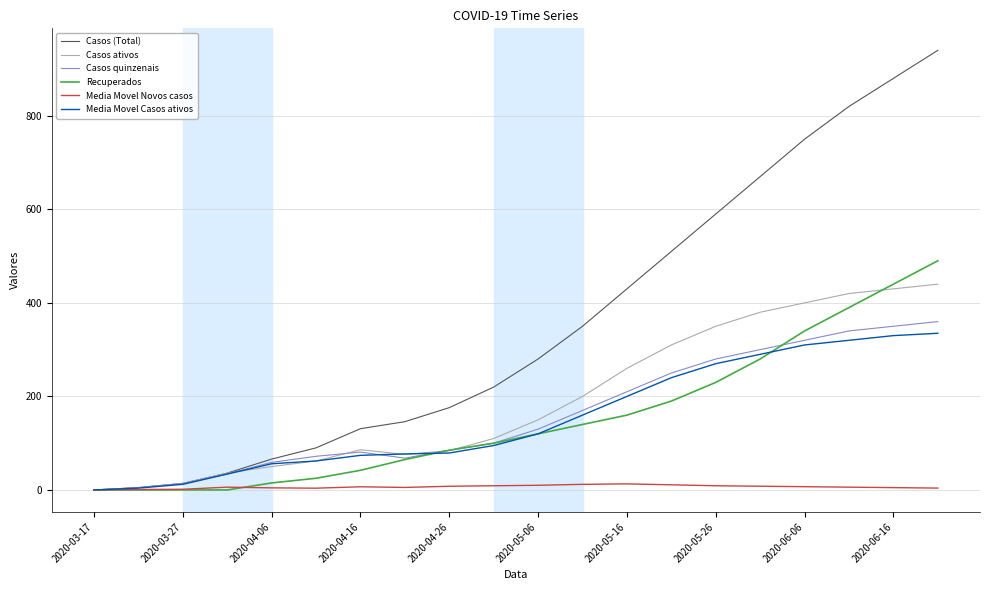

True or false: Casos quinzenais has more than 0 points higher than both neighbors.

True